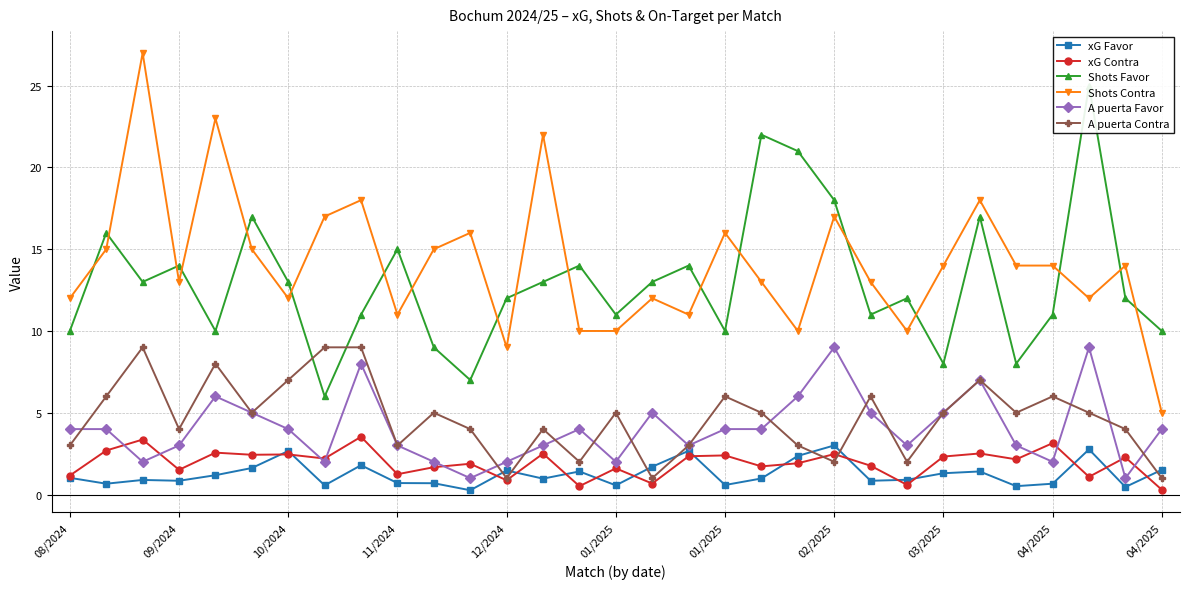

How many data points in Shots Favor are above 12?

15